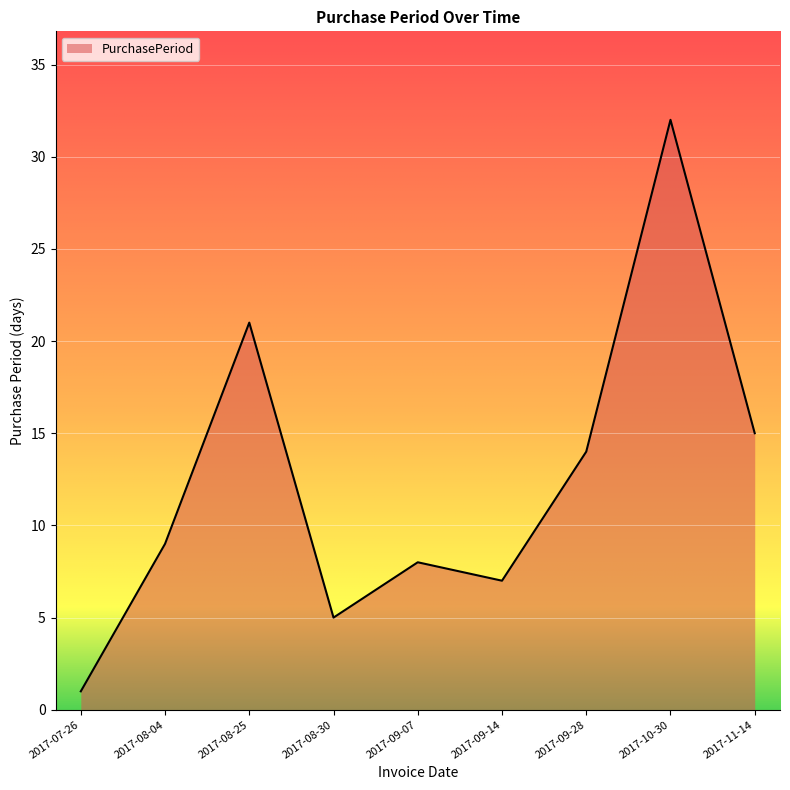

Reading left to right, transcribe all the data shown in this chart.

2017-07-26=1	2017-08-04=9	2017-08-25=21	2017-08-30=5	2017-09-07=8	2017-09-14=7	2017-09-28=14	2017-10-30=32	2017-11-14=15